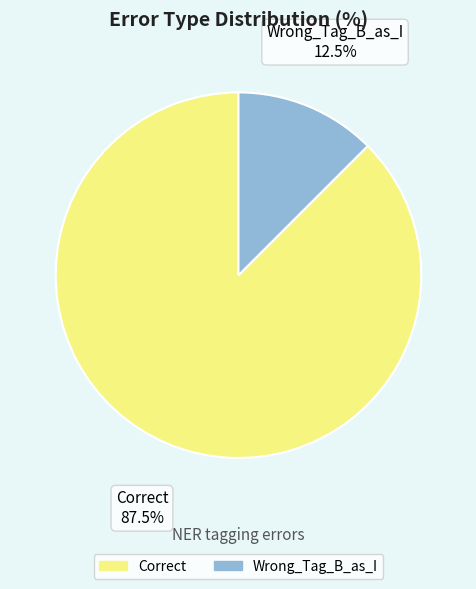

Rank the categories by value from highest to lowest.

Correct, Wrong_Tag_B_as_I